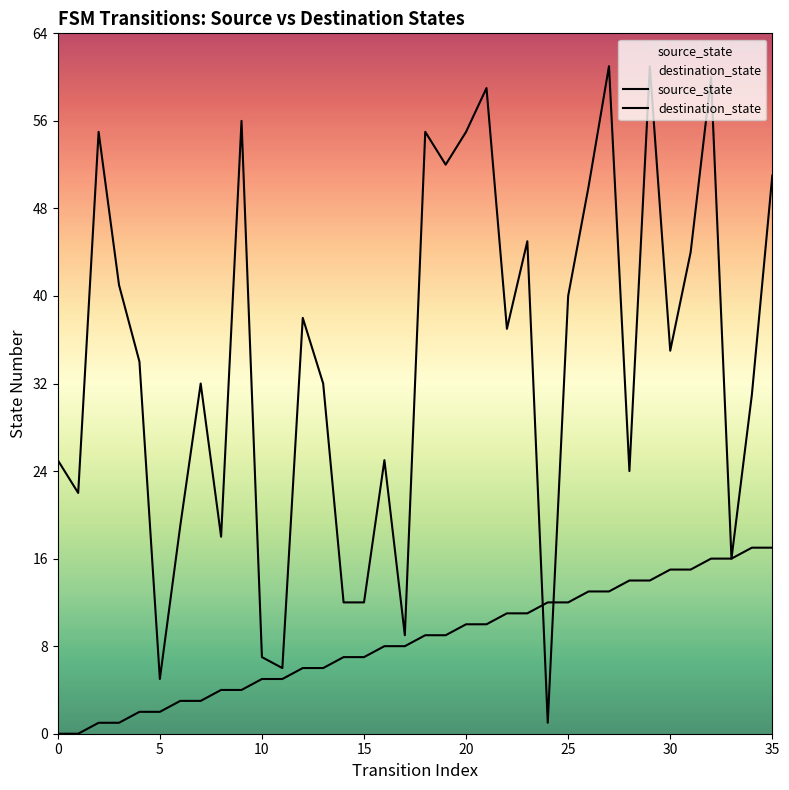

What is the total value across all series at 18?

64